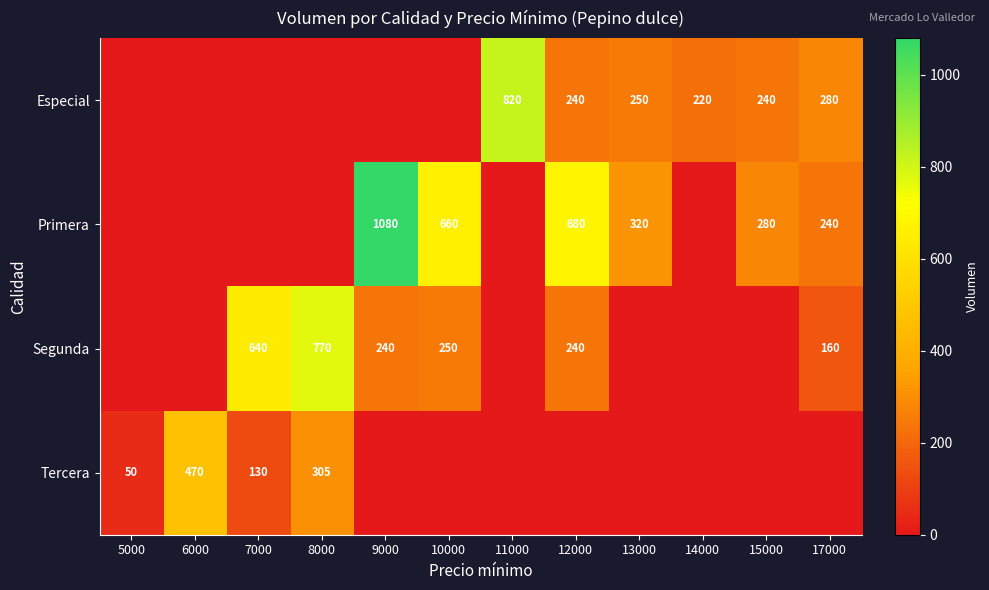

True or false: Segunda has a value of 240 at 9000.

True